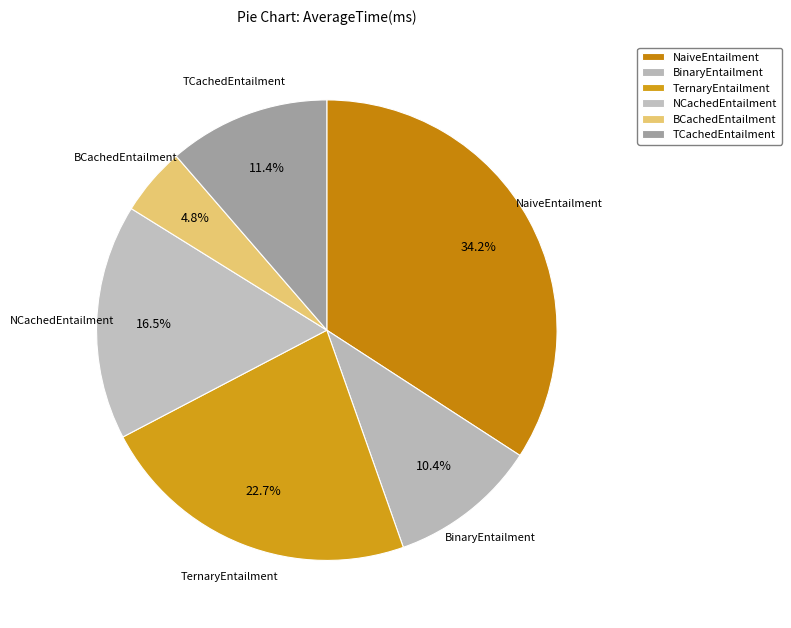

The BCachedEntailment slice represents 5% of the pie. True or false?

True